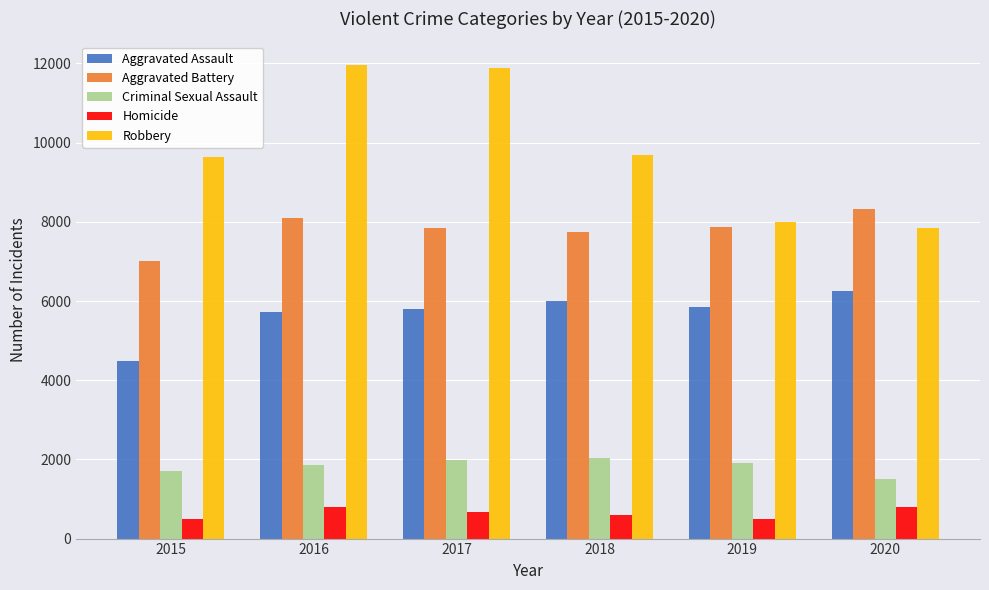

The value of Aggravated Assault at 2017 is 9100. True or false?

False